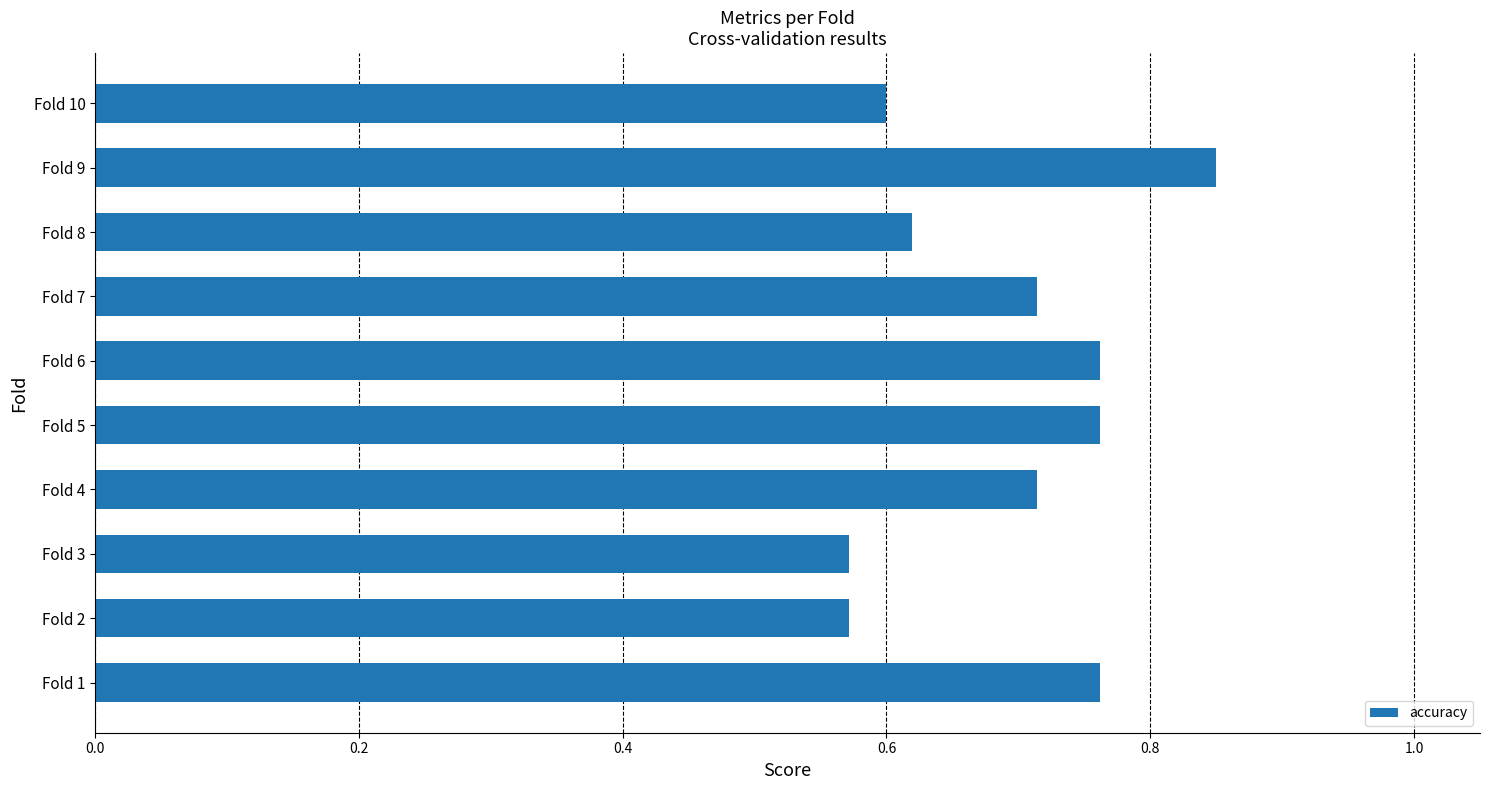

Which category has the highest value across all series?

Fold 9